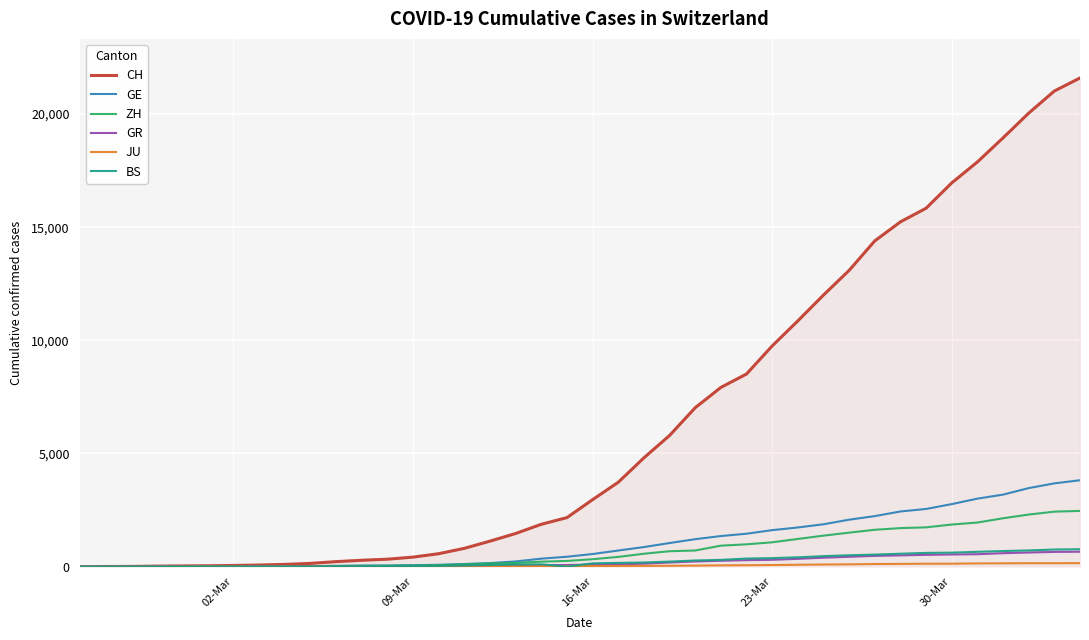

Is this an area chart (filled region under the line)?

No